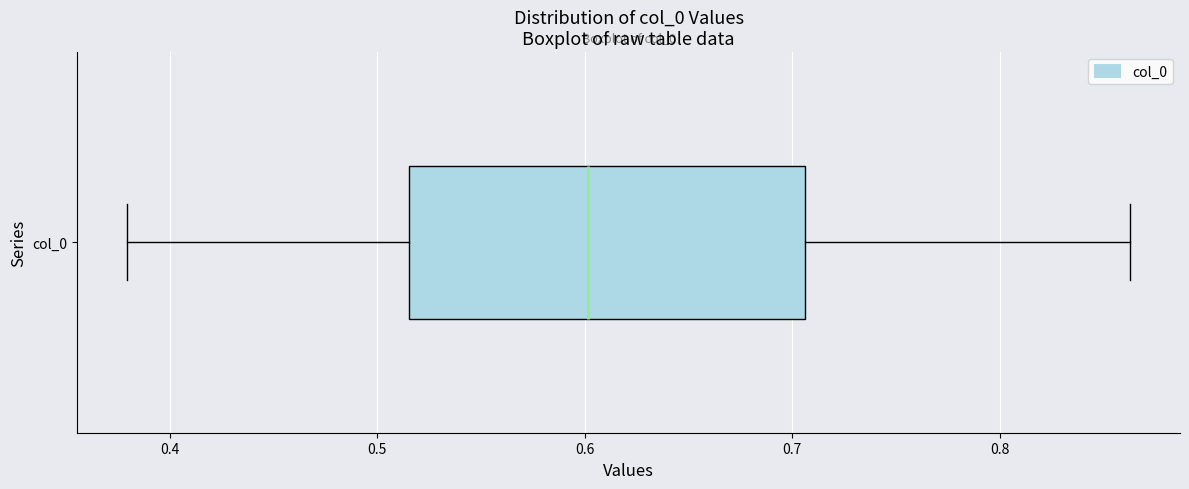

Read this box plot against the x-axis: the position of the median line, the range covered by the box, and the ends of both whiskers. The values are not printed on the chart, so give them approximately, as read against the axis.

median 0.60, box 0.52 to 0.71, whiskers 0.38 to 0.86